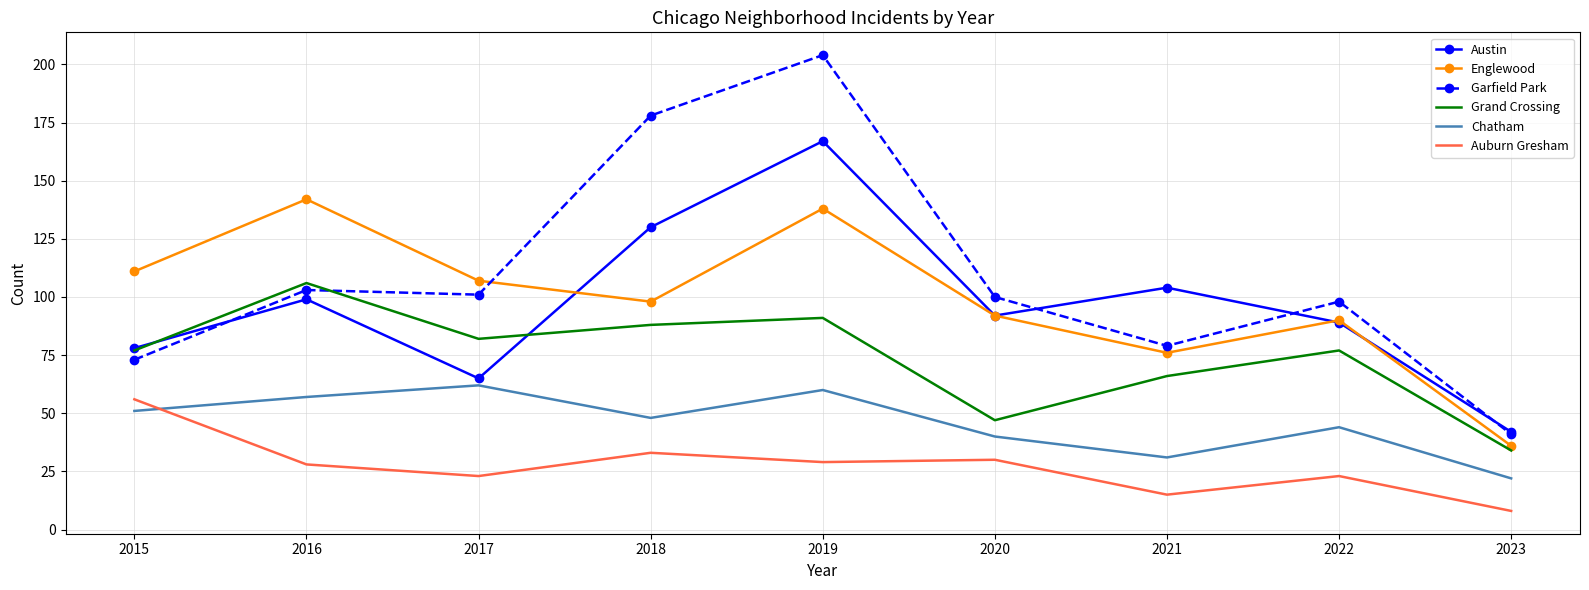

What is the spread (max minus min) of values at 2015?

60